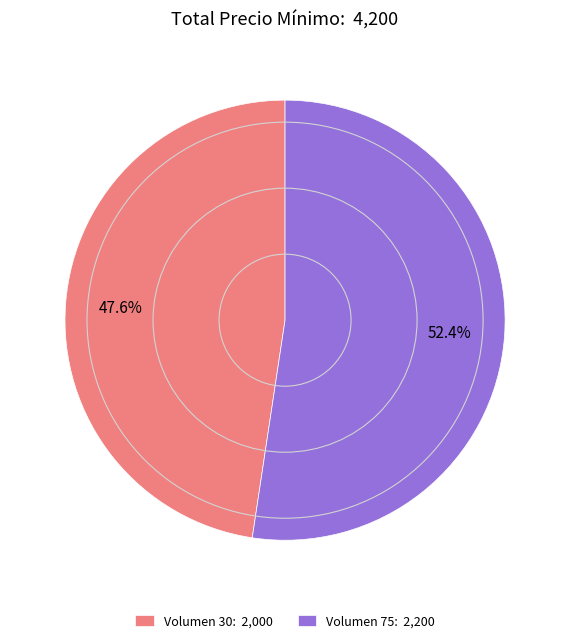

Rank the categories by value from highest to lowest.

Volumen 75: 2,200, Volumen 30: 2,000